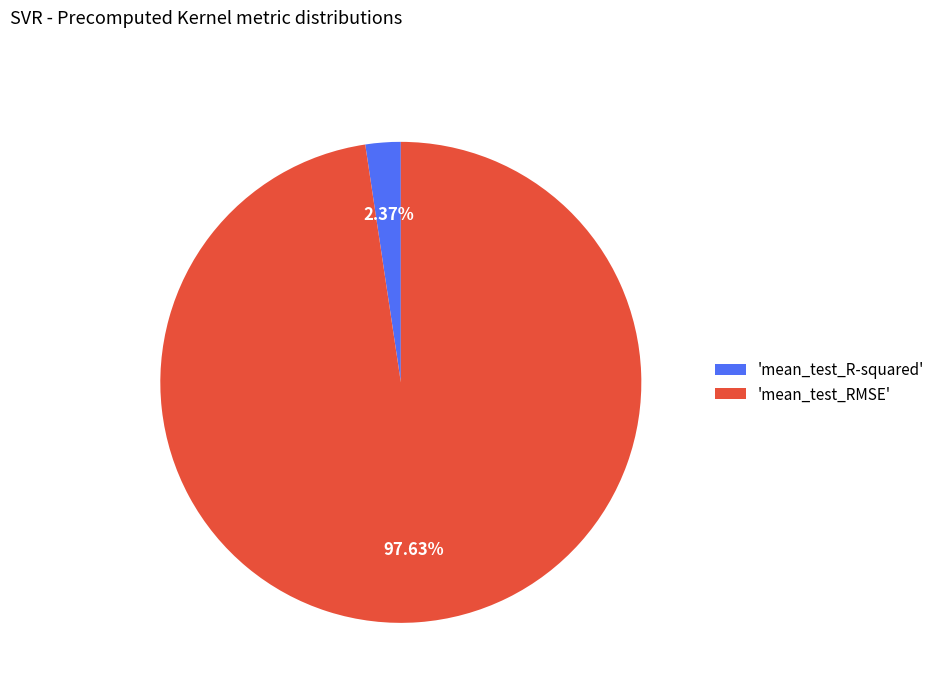

What is the largest slice in the pie chart?

'mean_test_RMSE'